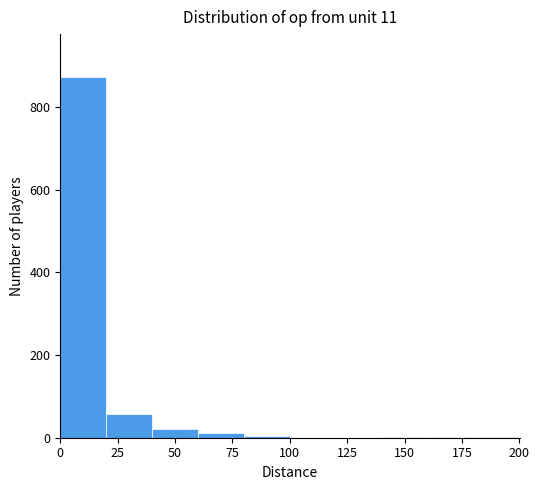

Over which range of the x-axis is the bar tallest?

0 to 20